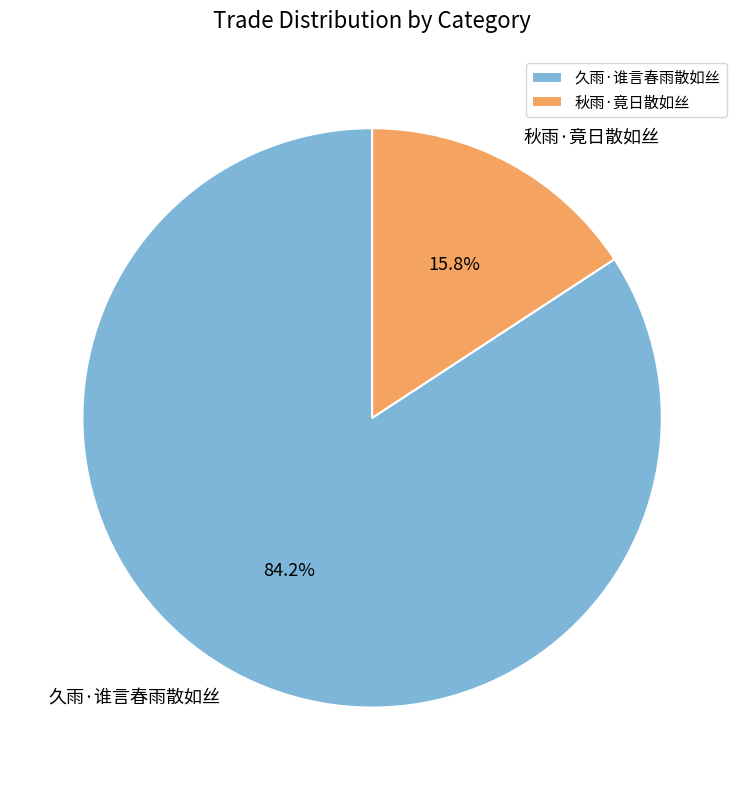

To the nearest percent, what portion does 秋雨·竟日散如丝 represent?

16%